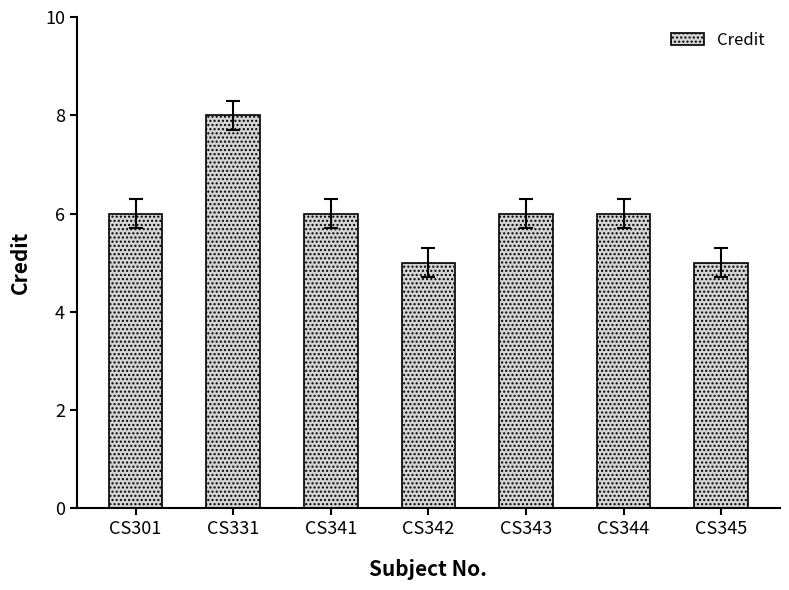

Reading left to right, transcribe all the data shown in this chart.

6	8	6	5	6	6	5